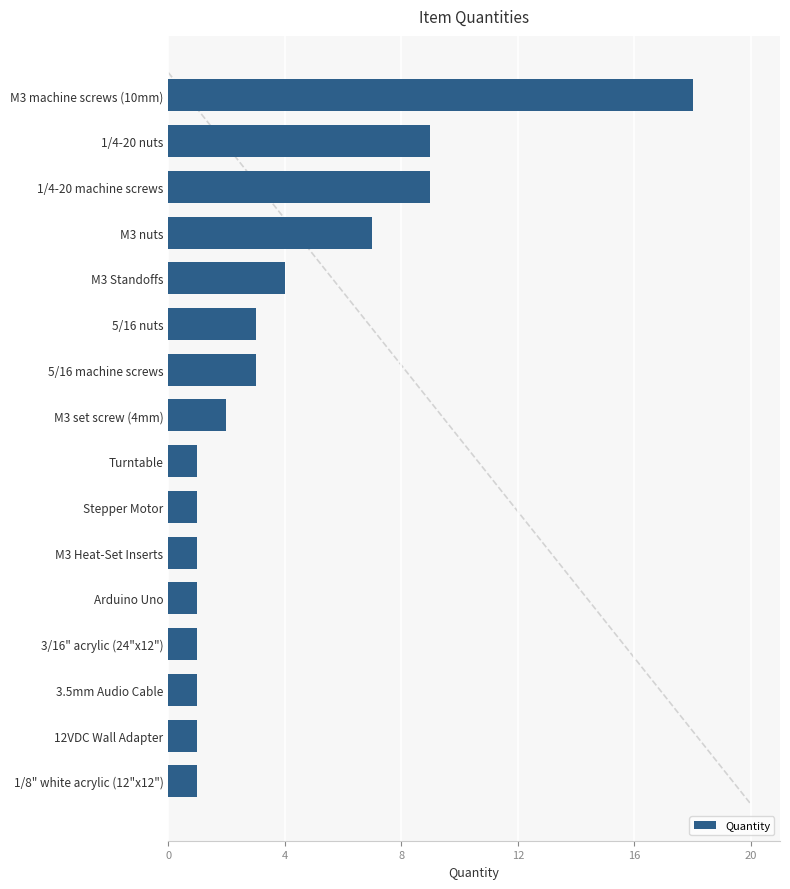

Reading bottom to top, extract all data points from this chart.

1/8" white acrylic (12"x12")=1	12VDC Wall Adapter=1	3.5mm Audio Cable=1	3/16" acrylic (24"x12")=1	Arduino Uno=1	M3 Heat-Set Inserts=1	Stepper Motor=1	Turntable=1	M3 set screw (4mm)=2	5/16 machine screws=3	5/16 nuts=3	M3 Standoffs=4	M3 nuts=7	1/4-20 machine screws=9	1/4-20 nuts=9	M3 machine screws (10mm)=18